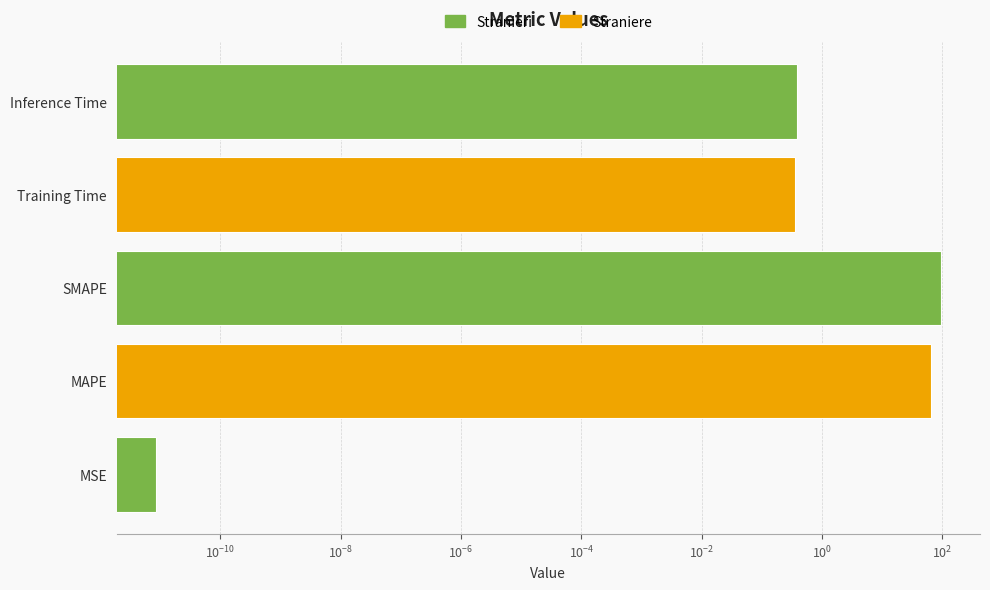

What is the value of the 4th bar from the left?

0.4